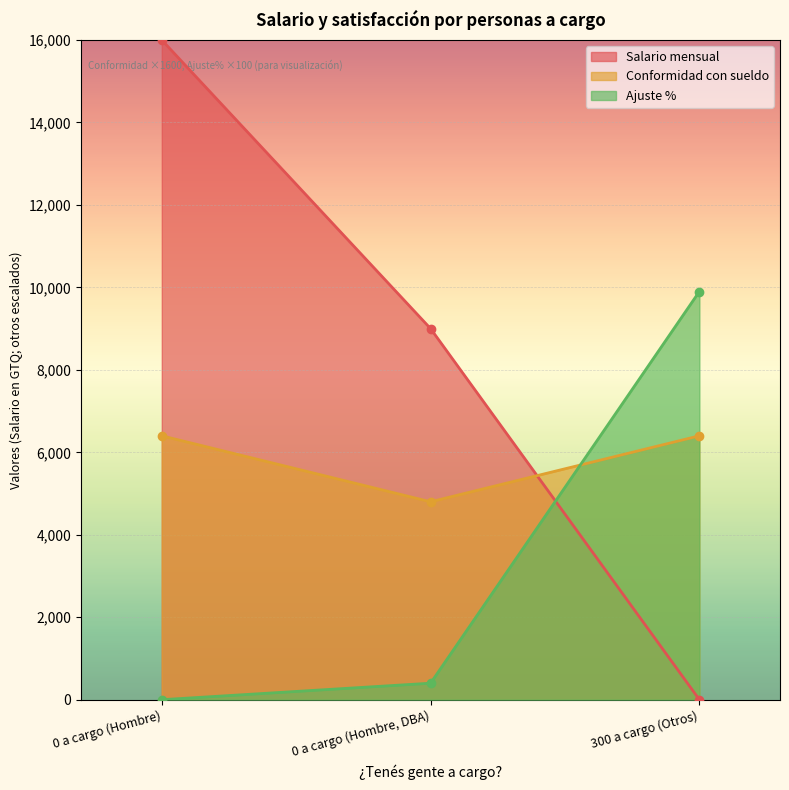

The value of Conformidad con sueldo at 0 a cargo (Hombre, DBA) is 2827. True or false?

False